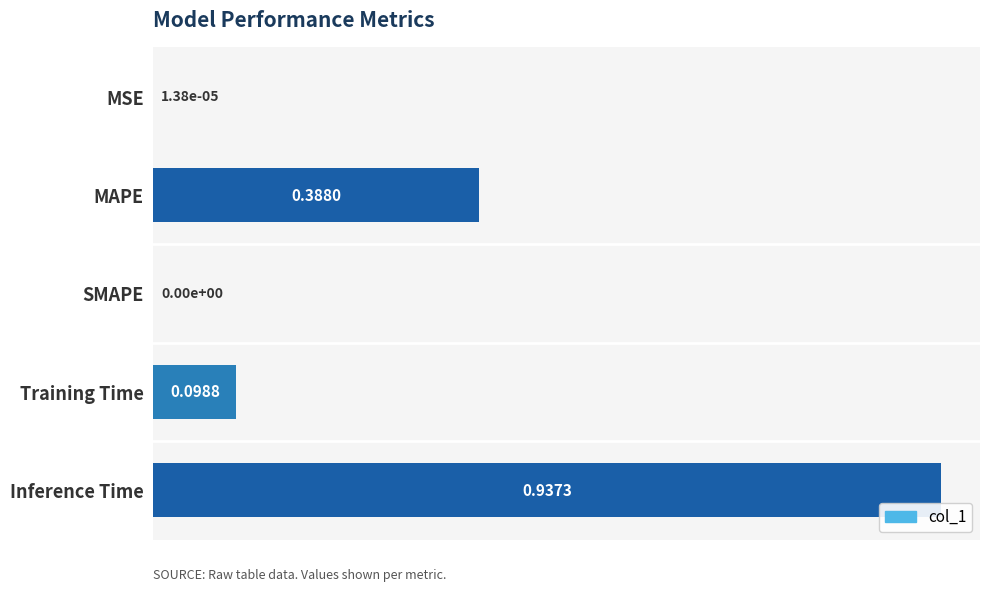

At which category does the chart reach its peak across all series?

Inference Time